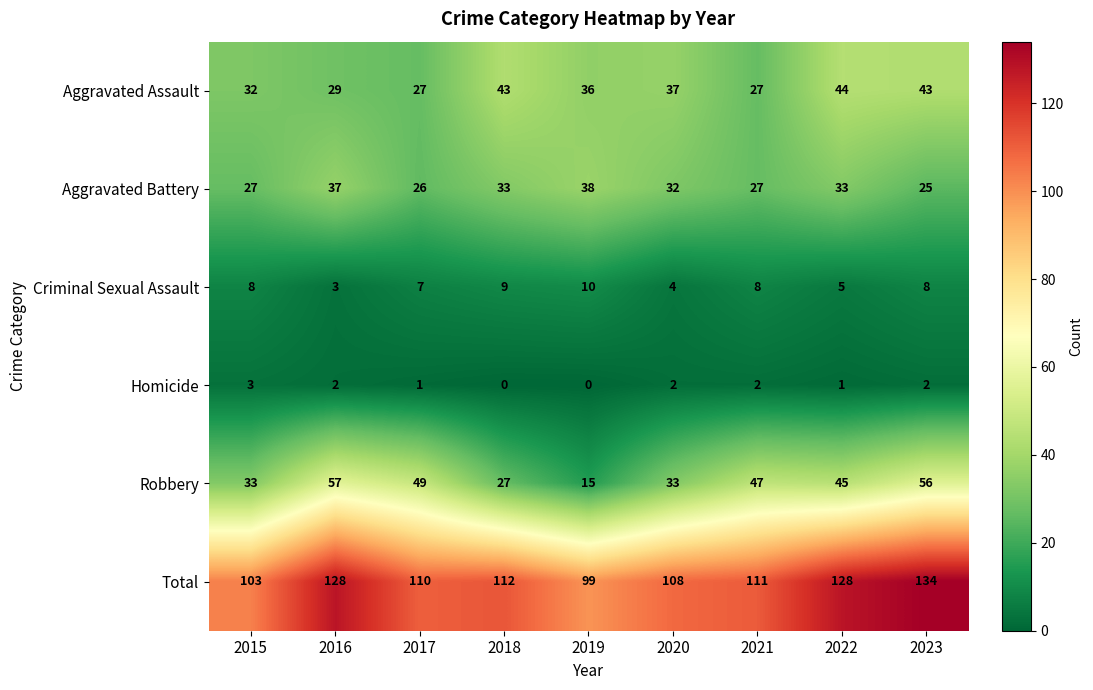

What is the spread (max minus min) of values at 2017?

109